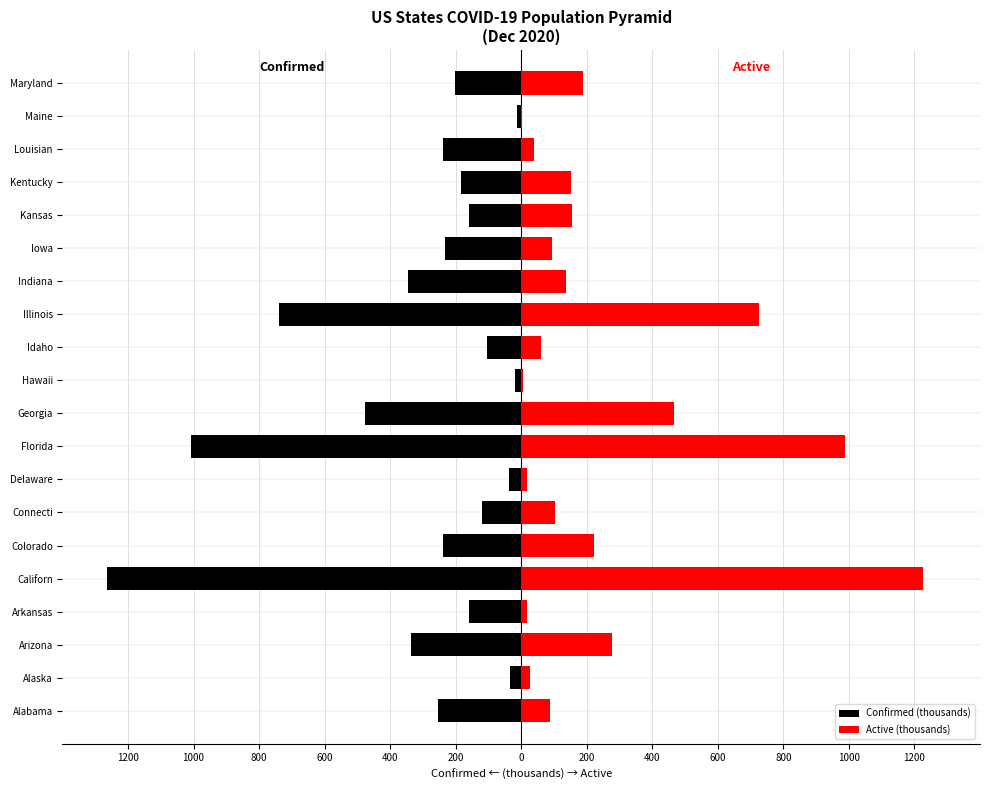

What is the value of the Confirmed (thousands) bar at the 16th from the left?

-160.0